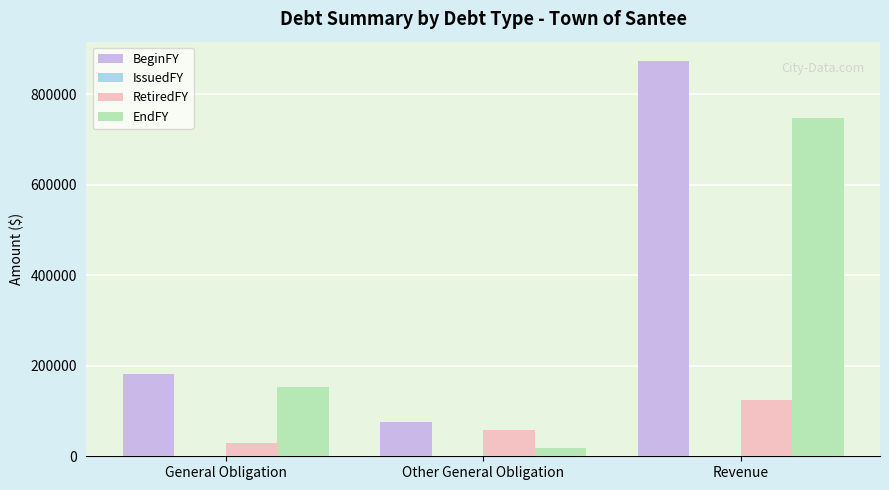

Which series has the largest total across all categories?

BeginFY